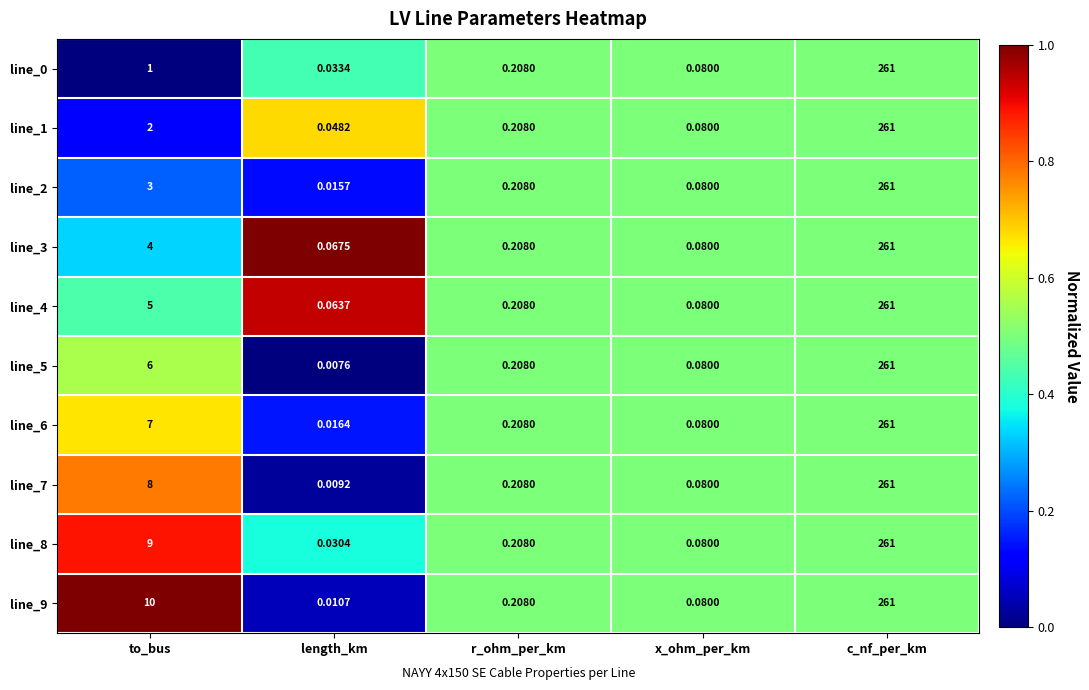

List the labels in order of line_3 value, smallest first.

length_km, x_ohm_per_km, r_ohm_per_km, to_bus, c_nf_per_km